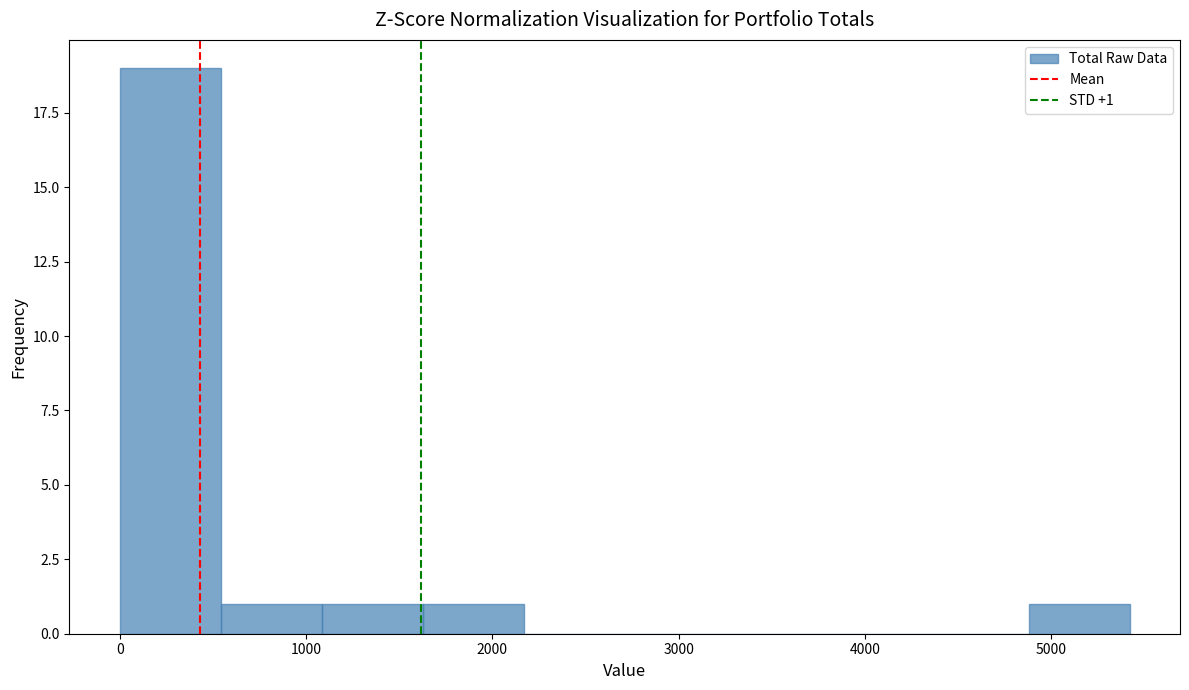

Over which range of the x-axis is the bar tallest?

0 to 500